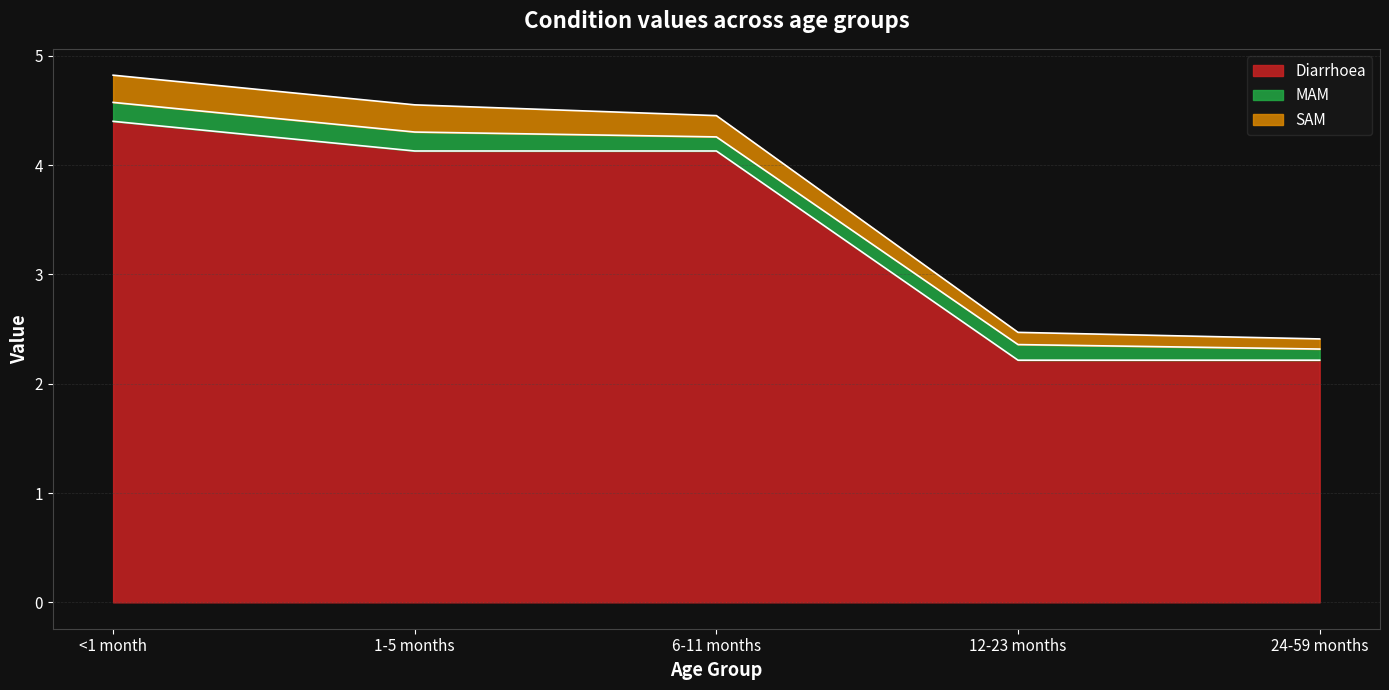

What is the difference between the highest and lowest values at 6-11 months?

4.0